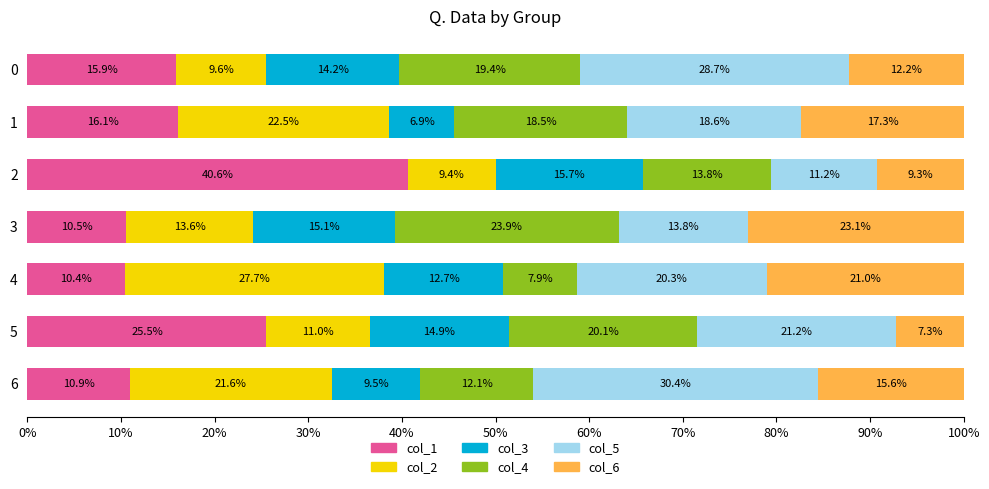

What is the total value across all series at 4?

100.0